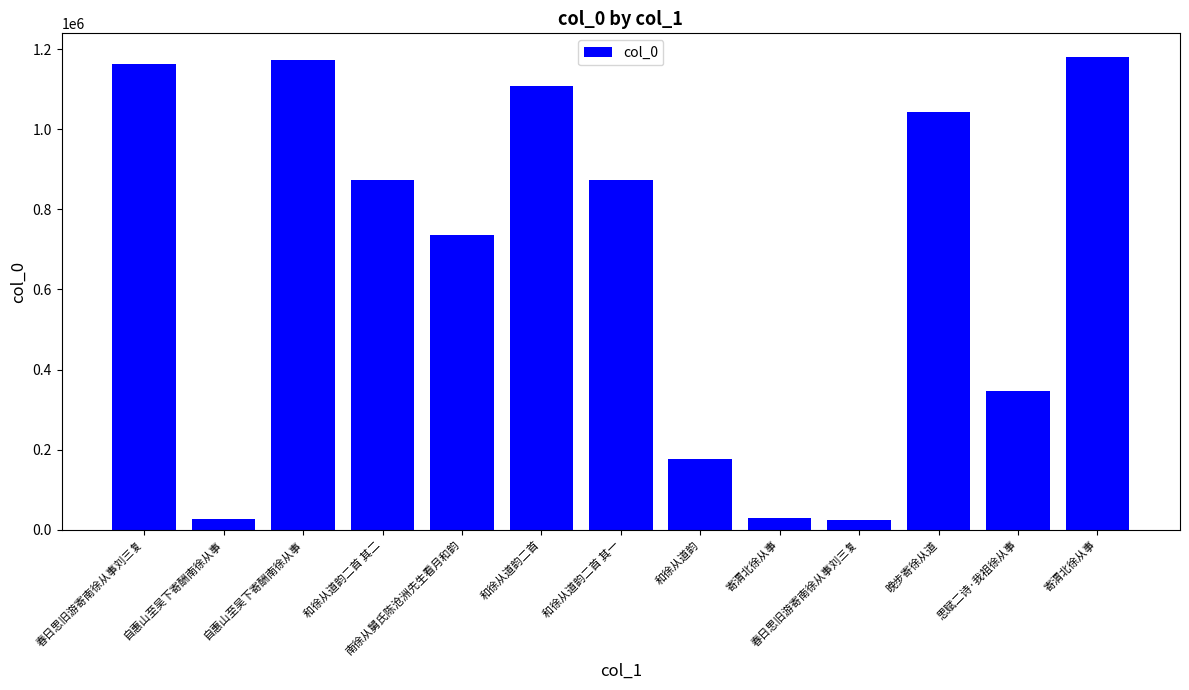

What is the label of the 11th bar from the left?

晚步寄徐从道